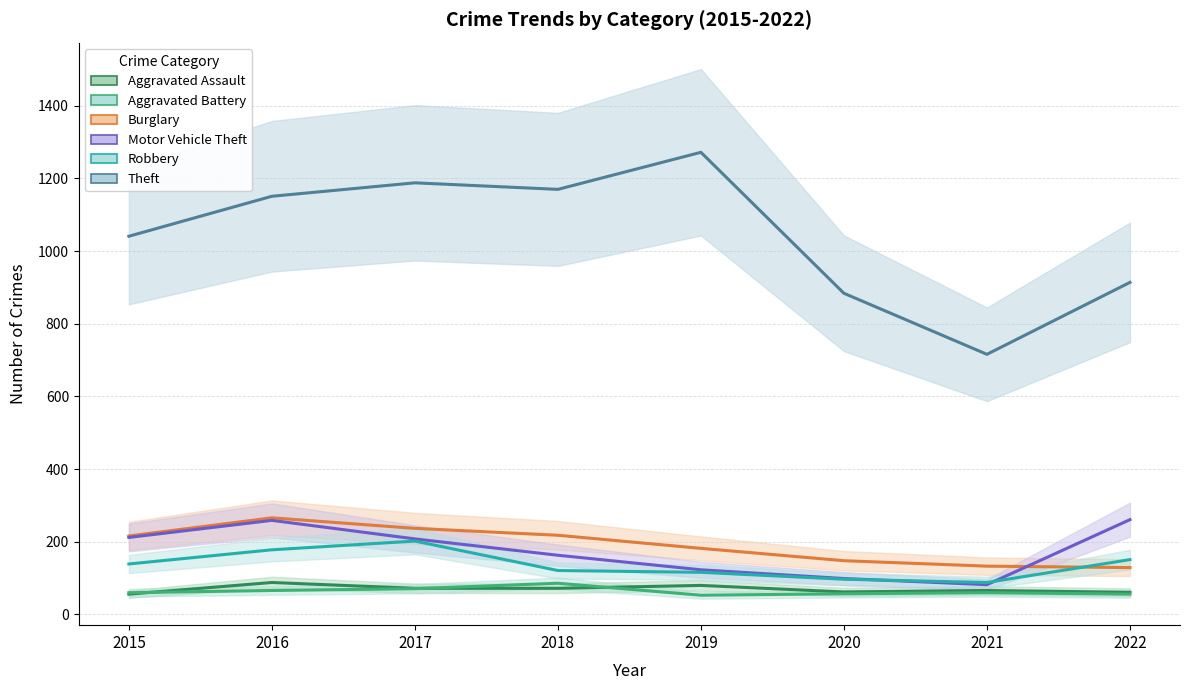

At which label is Theft closest to 994?

2015